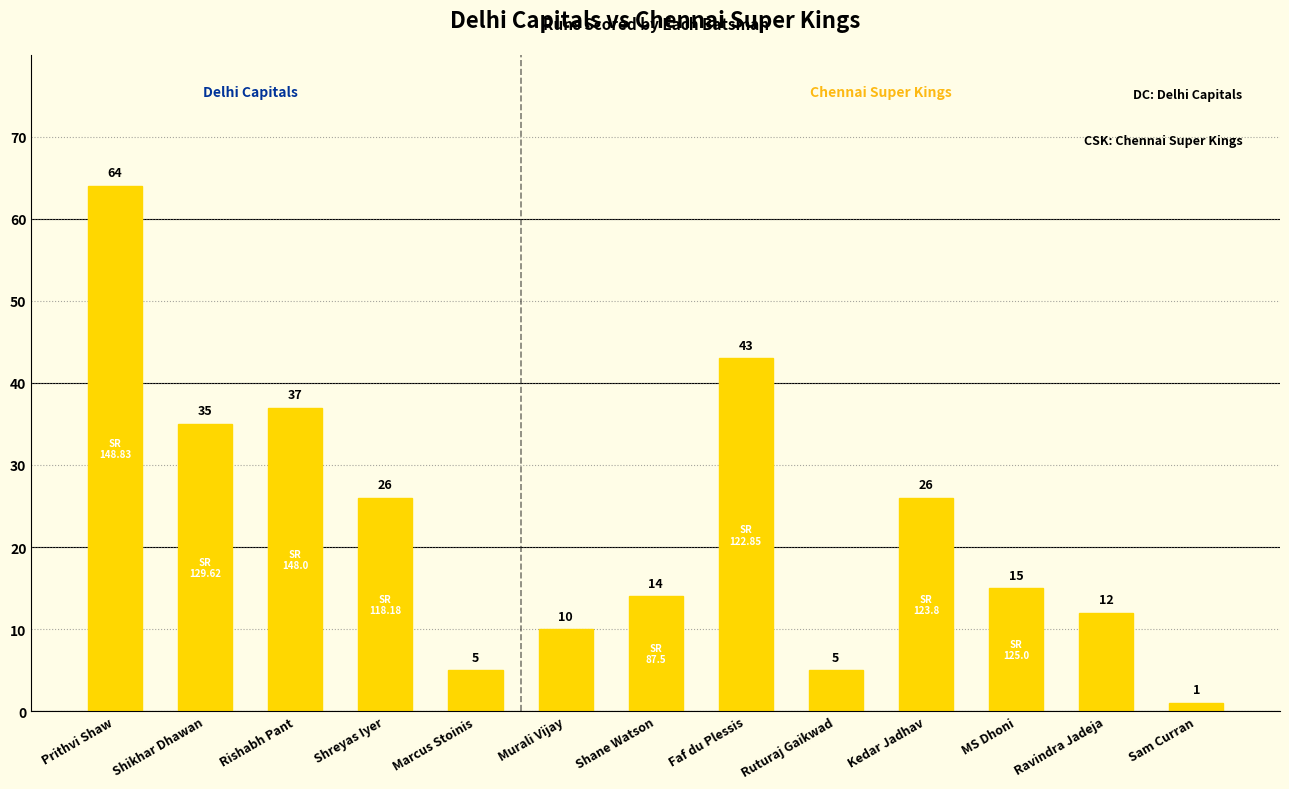

Reading left to right, list all the values displayed in this chart.

64	35	37	26	5	10	14	43	5	26	15	12	1